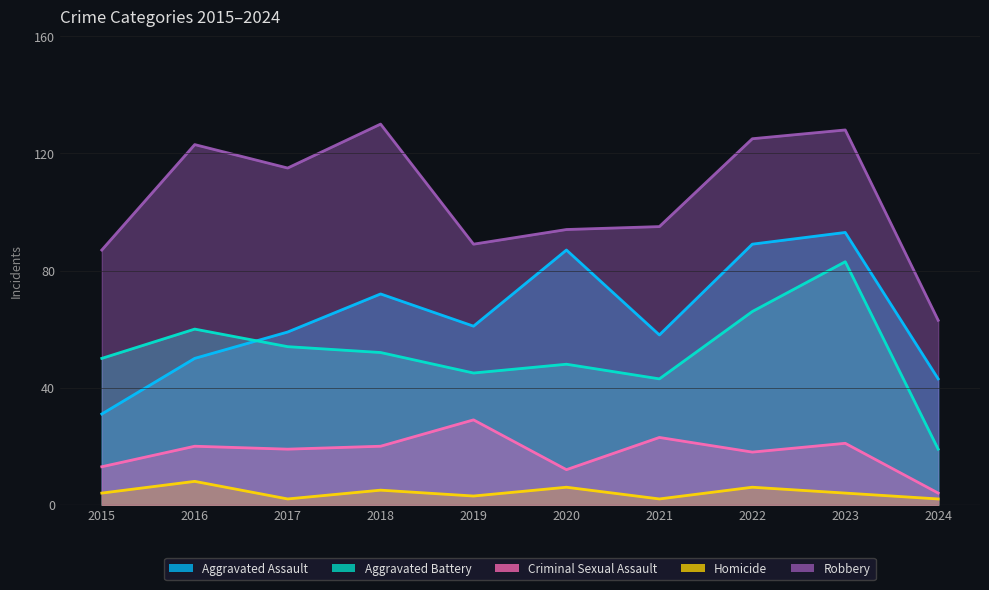

Reading left to right, transcribe all the data shown in this chart.

Aggravated Assault: 2015=31	2016=50	2017=59	2018=72	2019=61	2020=87	2021=58	2022=89	2023=93	2024=43
Aggravated Battery: 2015=50	2016=60	2017=54	2018=52	2019=45	2020=48	2021=43	2022=66	2023=83	2024=19
Criminal Sexual Assault: 2015=13	2016=20	2017=19	2018=20	2019=29	2020=12	2021=23	2022=18	2023=21	2024=4
Homicide: 2015=4	2016=8	2017=2	2018=5	2019=3	2020=6	2021=2	2022=6	2023=4	2024=2
Robbery: 2015=87	2016=123	2017=115	2018=130	2019=89	2020=94	2021=95	2022=125	2023=128	2024=63